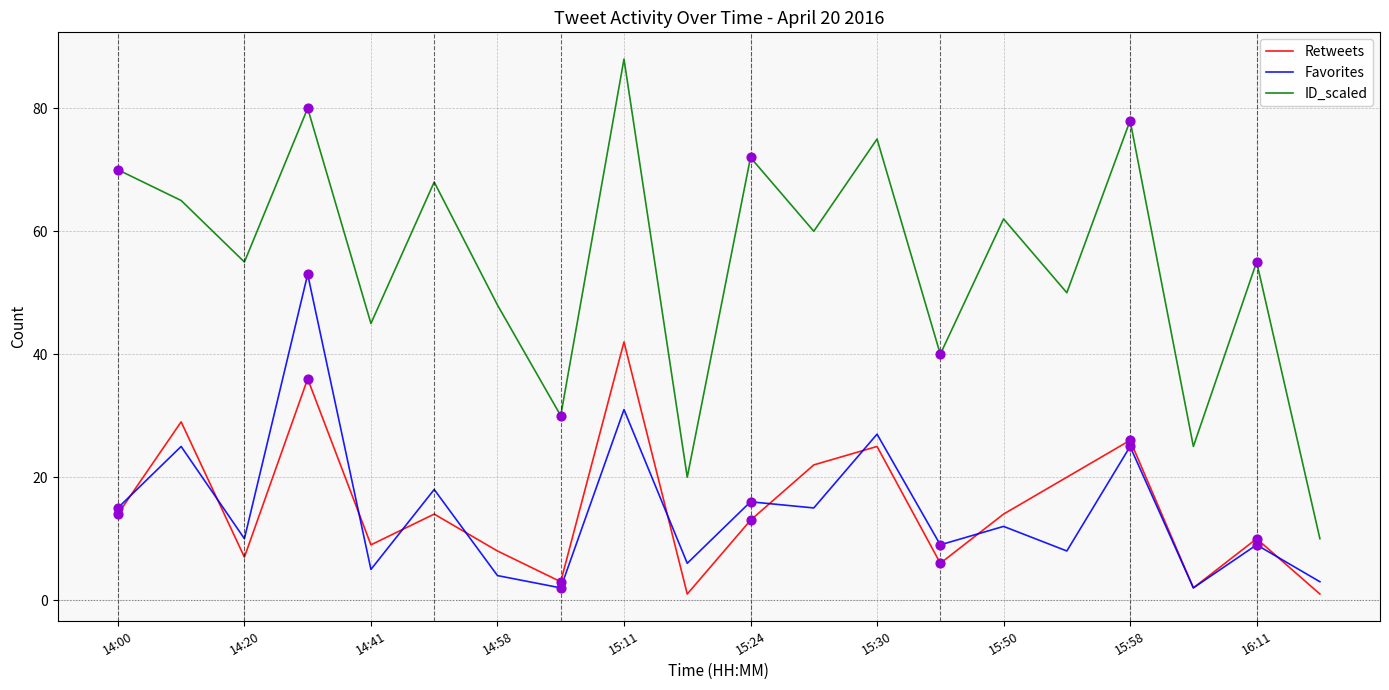

Which series has the largest total across all categories?

ID_scaled